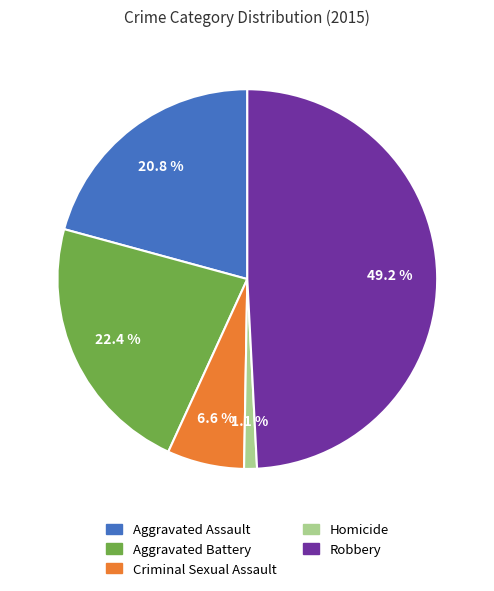

Is it true that Homicide is 11% of the pie?

False